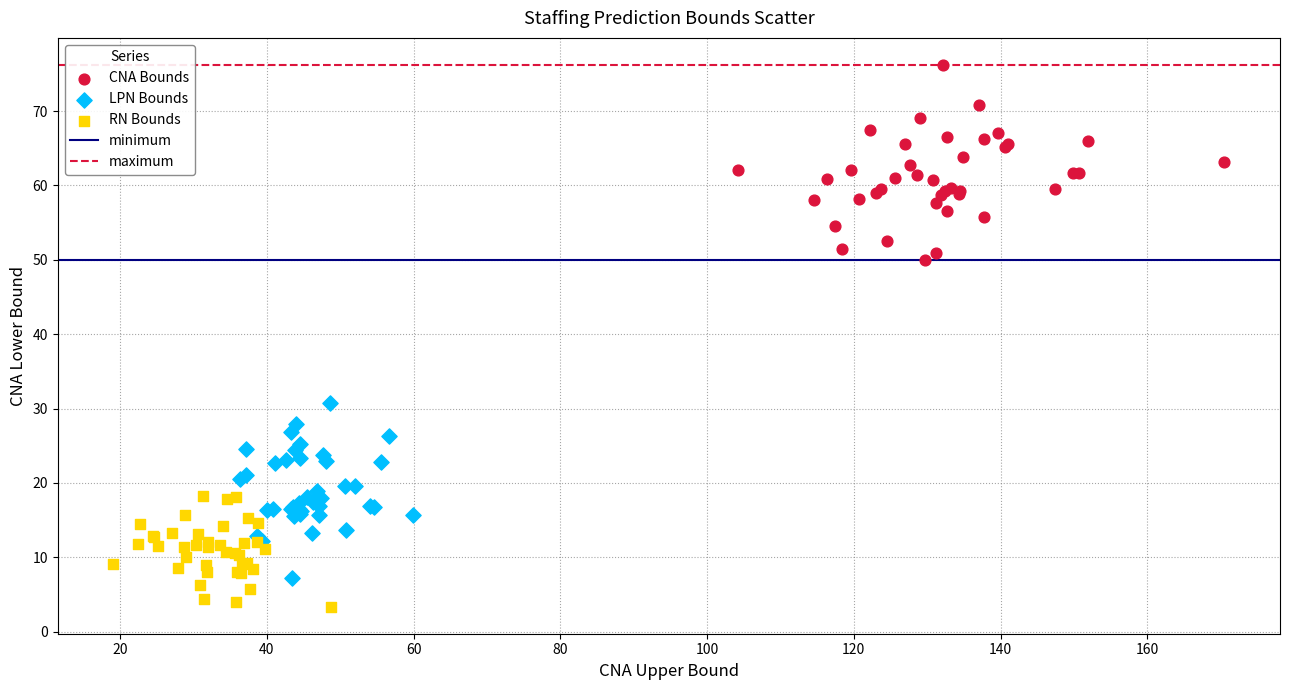

Which series contains the lowest Y value?

RN Bounds